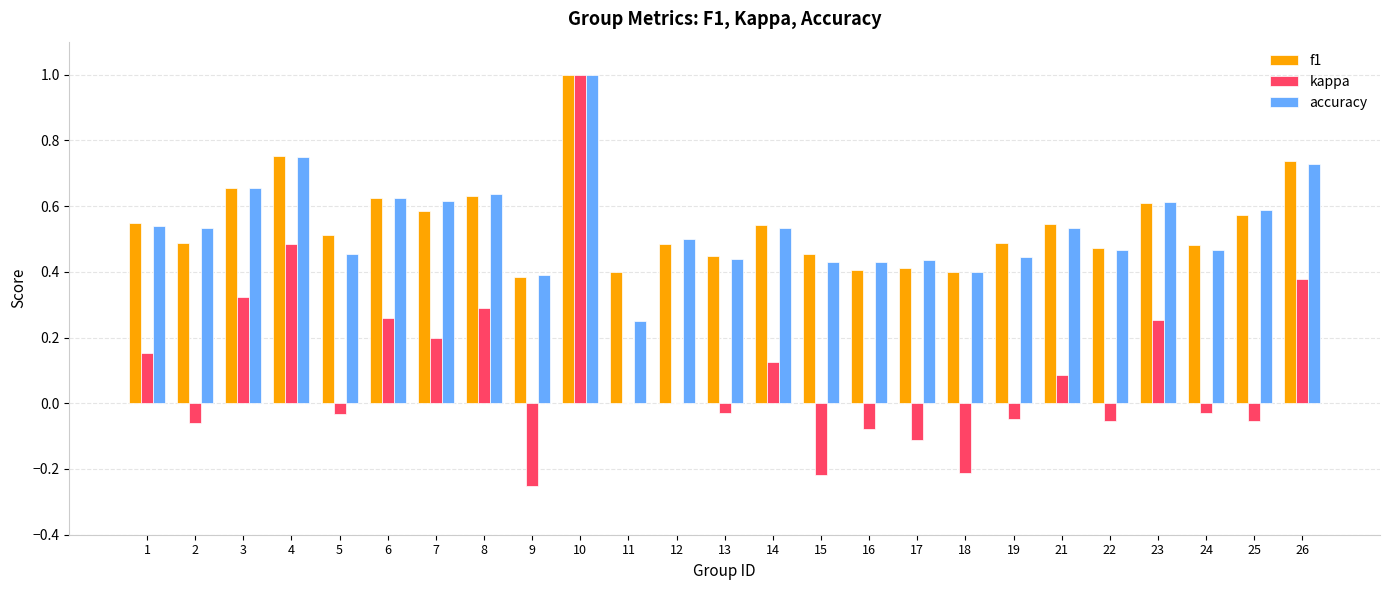

How many categories are shown in the chart?

25